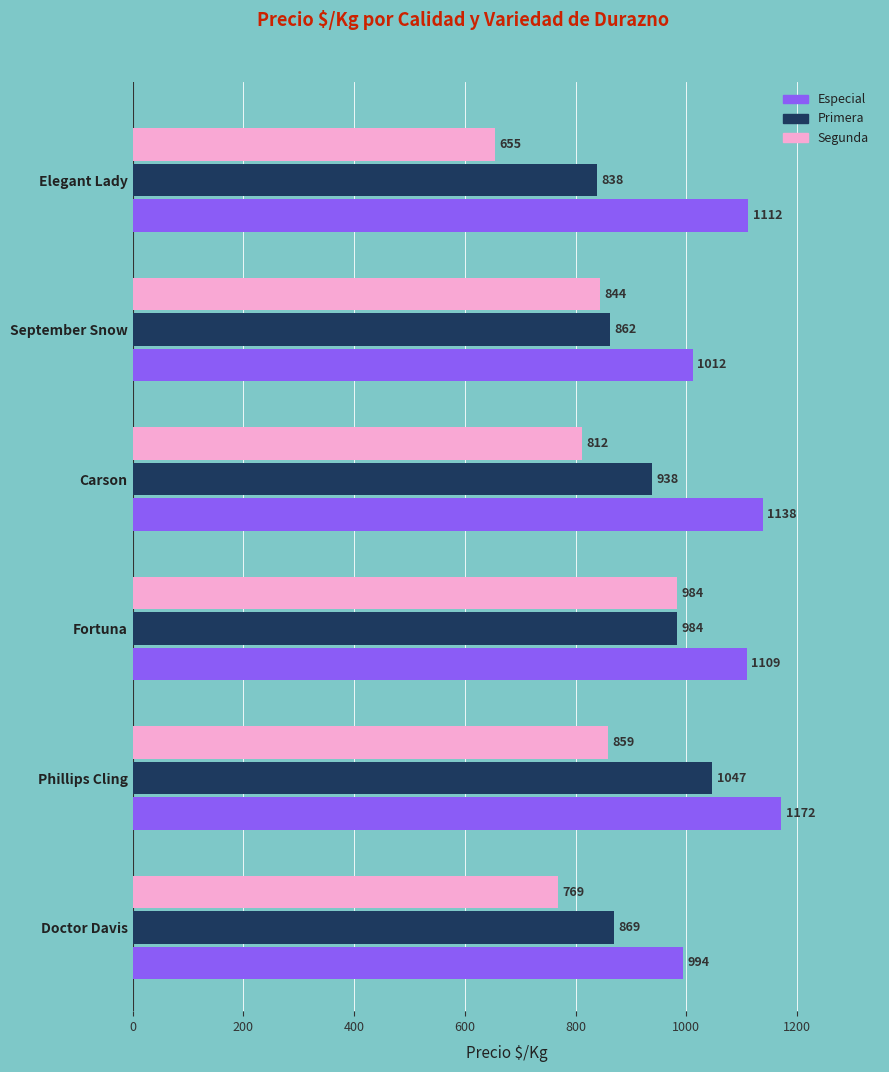

What is the spread (max minus min) of values at Elegant Lady?

457